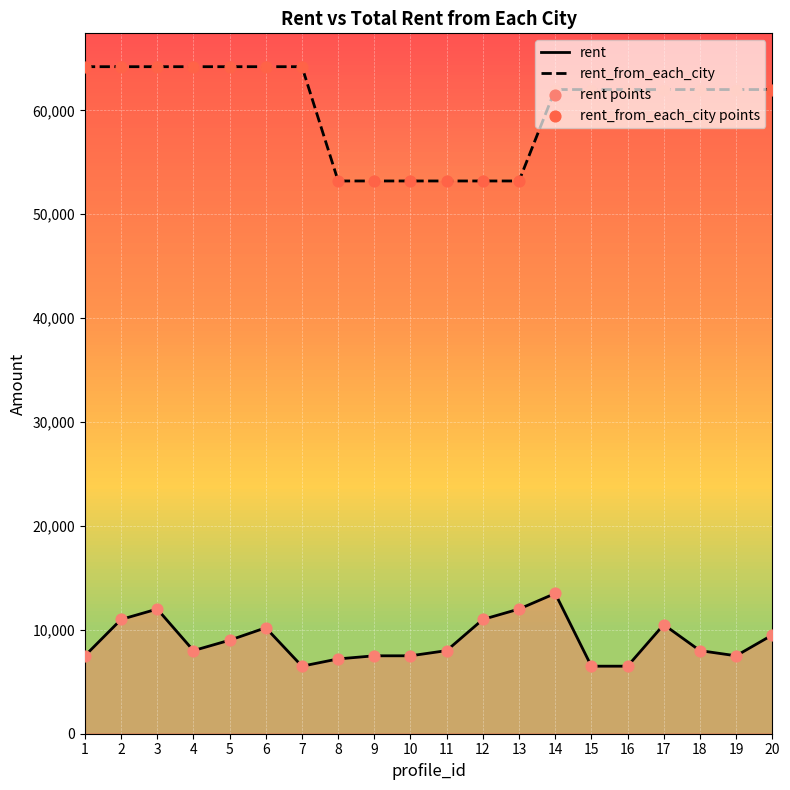

At which category is the sum across all series the highest?

3